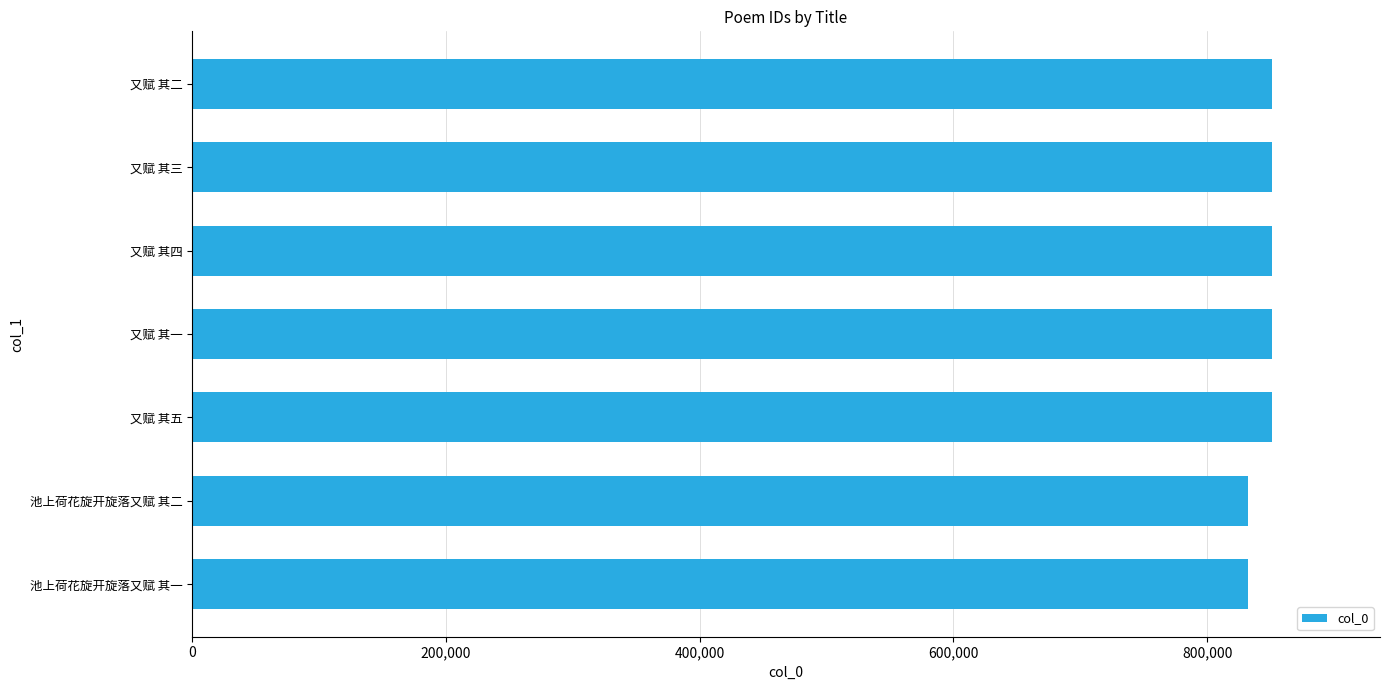

What is the change in value from 池上荷花旋开旋落又赋 其一 to 又赋 其二?

+19205